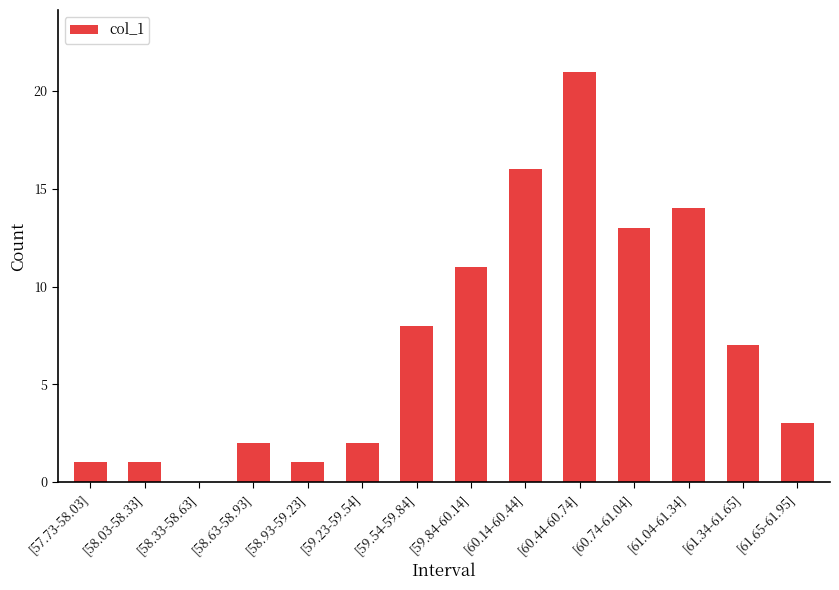

What is the change in value from [58.33-58.63] to [58.63-58.93]?

+2